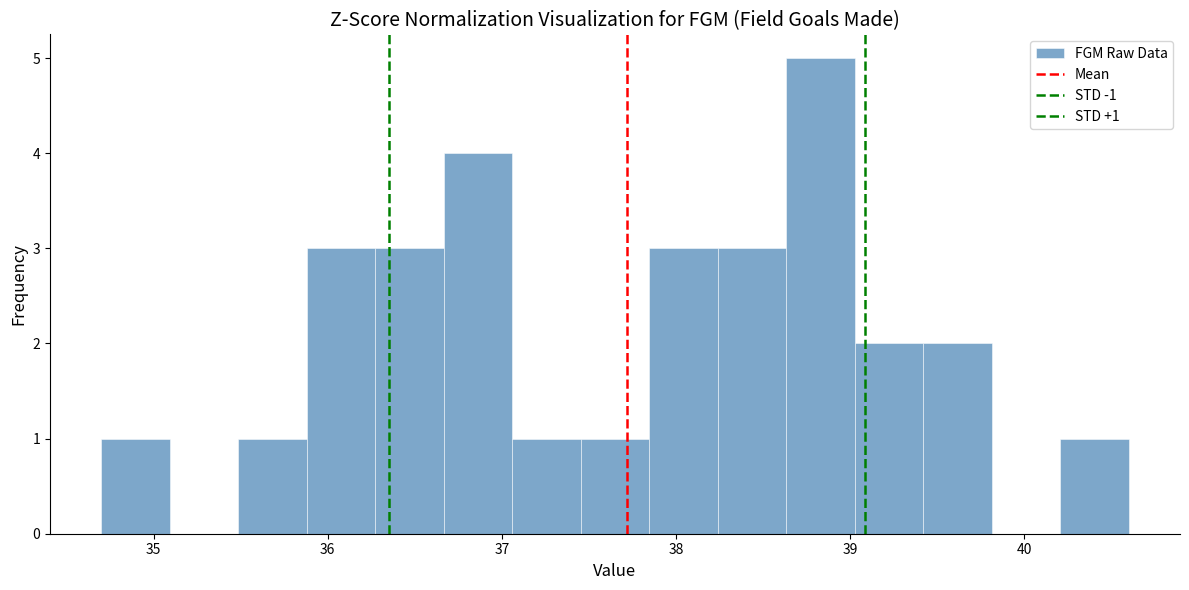

Read against the x-axis, roughly where is the centre of the tallest bar?

38.8